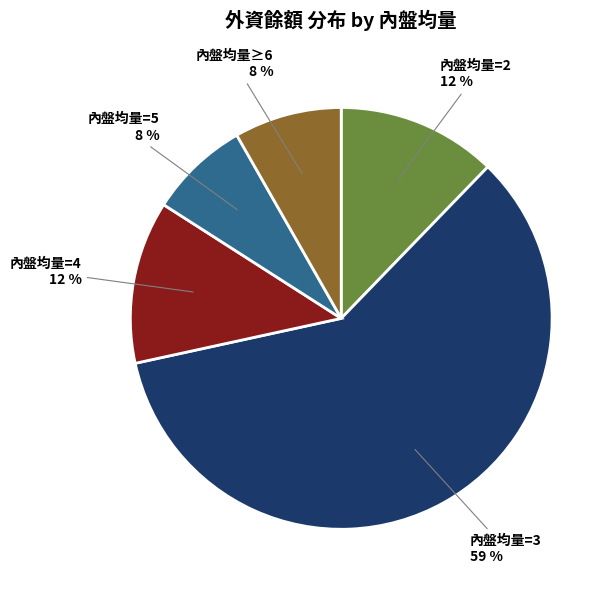

Count the number of slices in the pie.

5